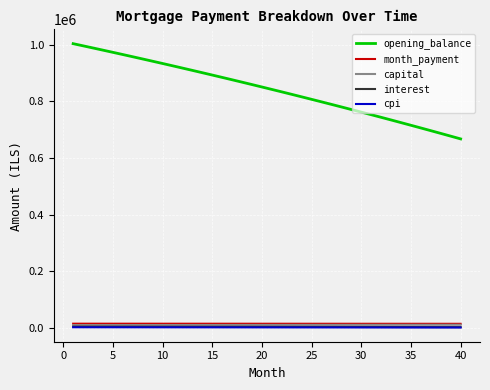

True or false: month_payment and opening_balance intersect in this chart.

False